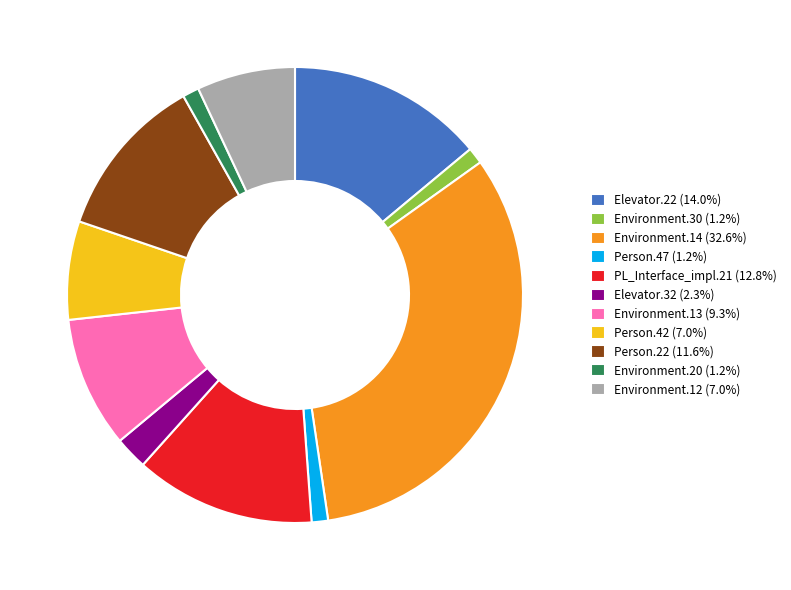

How many segments does this pie chart have?

11